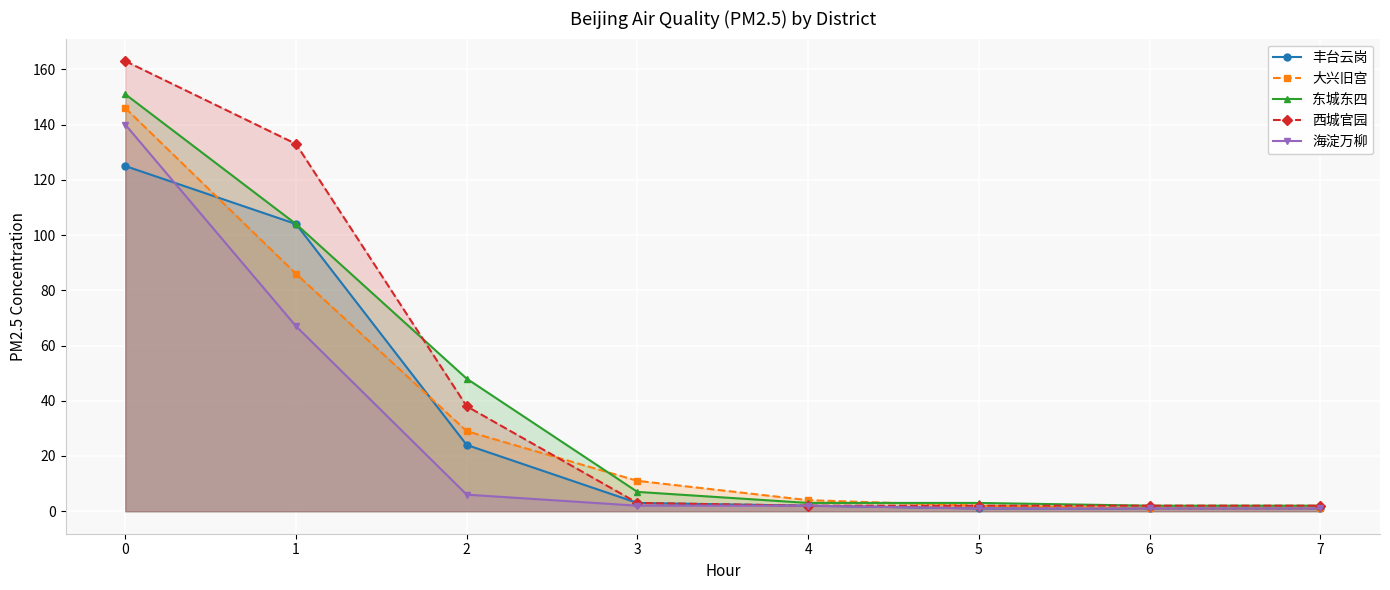

True or false: 海淀万柳 has more than 0 interior local peaks.

False